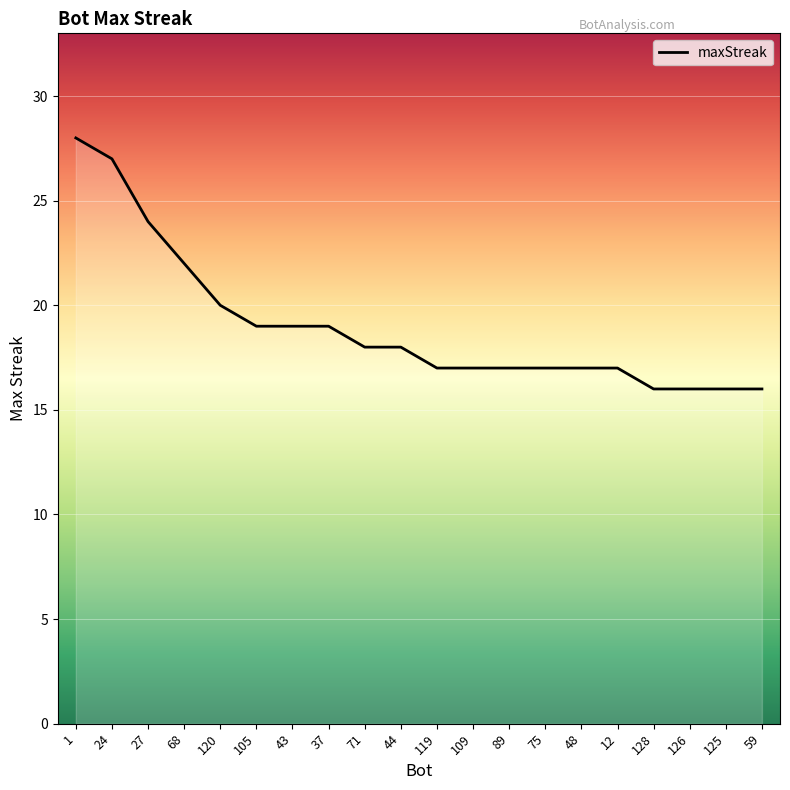

Reading left to right, transcribe all the data shown in this chart.

28	27	24	22	20	19	19	19	18	18	17	17	17	17	17	17	16	16	16	16